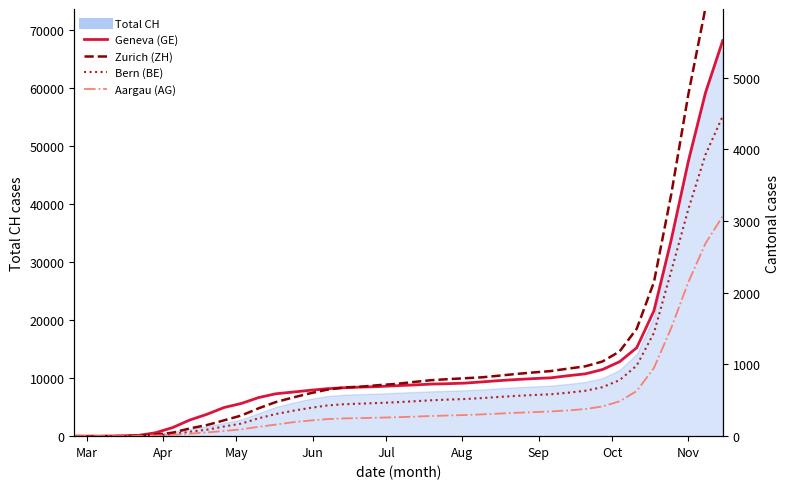

True or false: Geneva (GE) has more than 2 points higher than both neighbors.

False